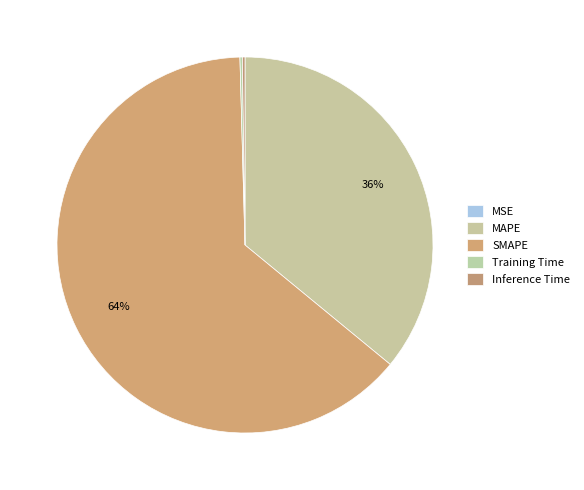

What is the smallest slice in the pie chart?

MSE